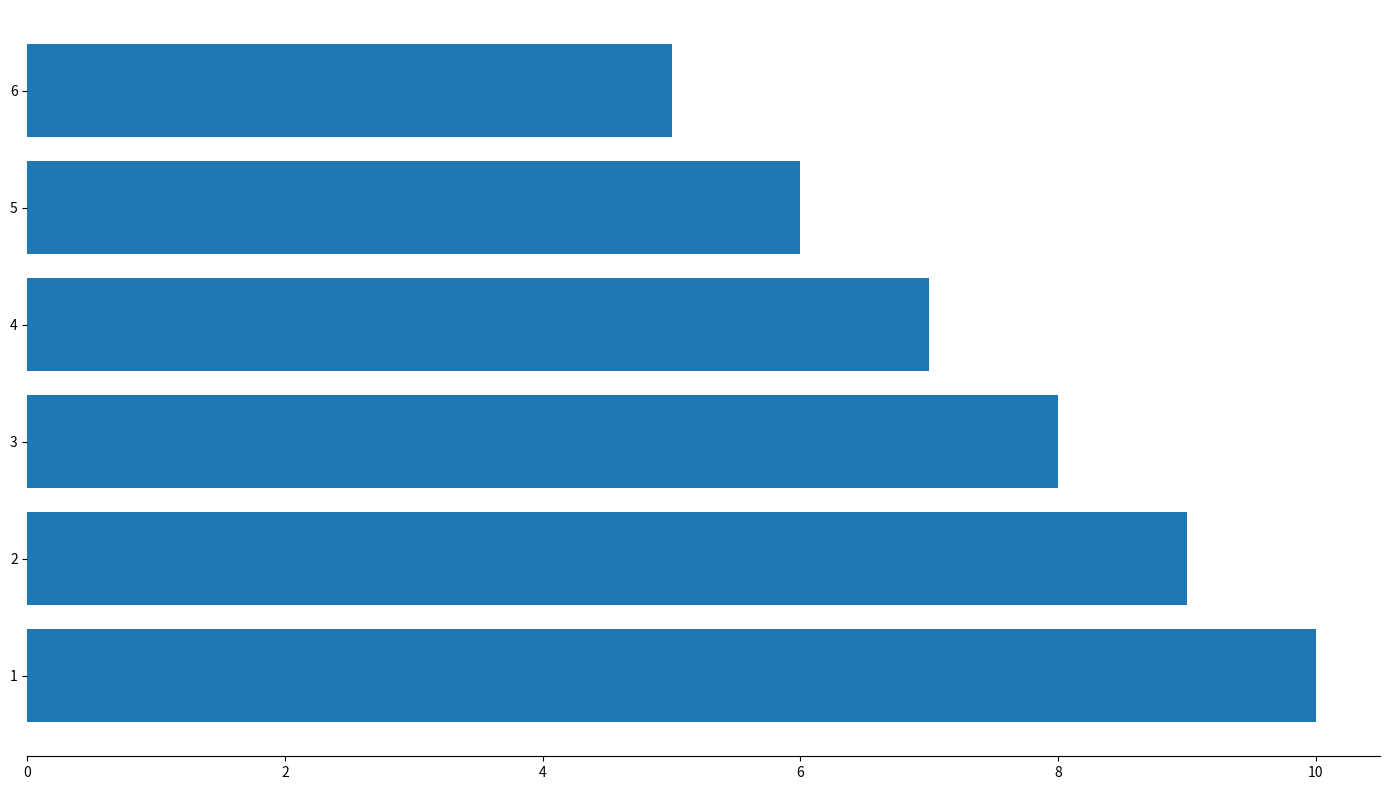

Reading bottom to top, transcribe all the data shown in this chart.

1=10	2=9	3=8	4=7	5=6	6=5